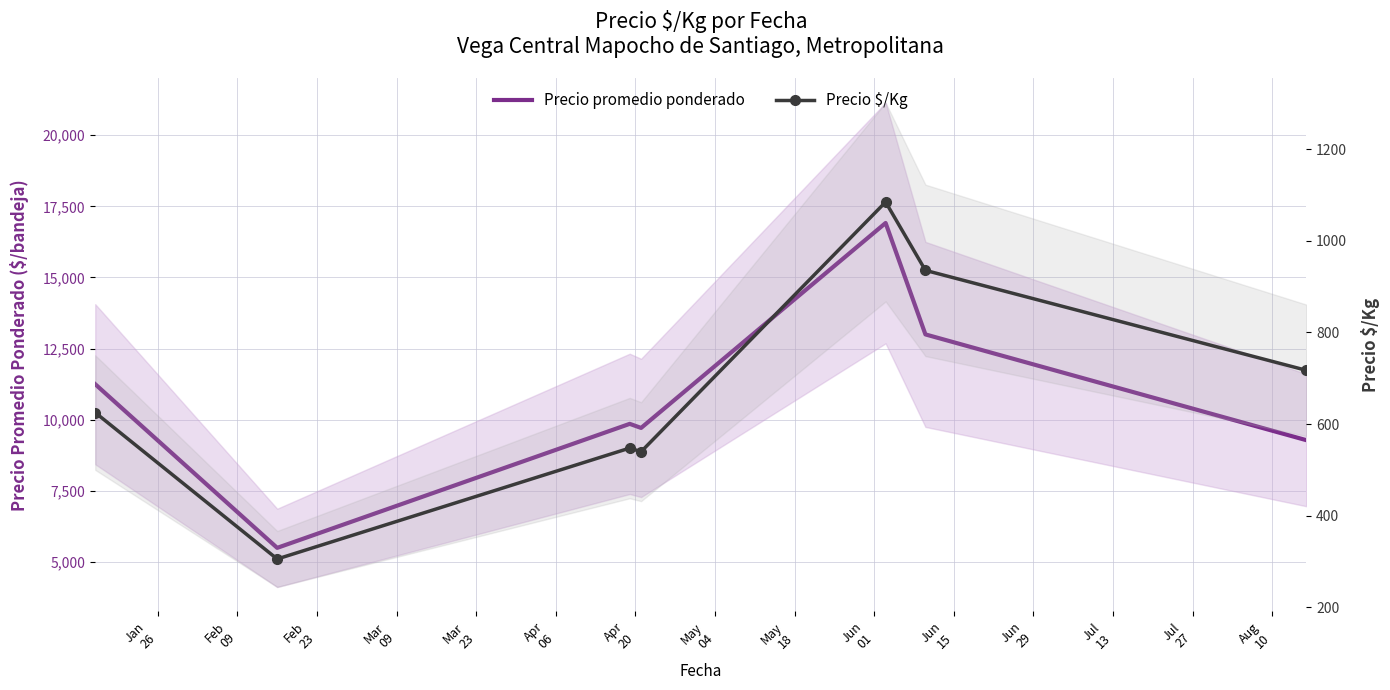

What is the total value across all series at Mar
09?

10254.0